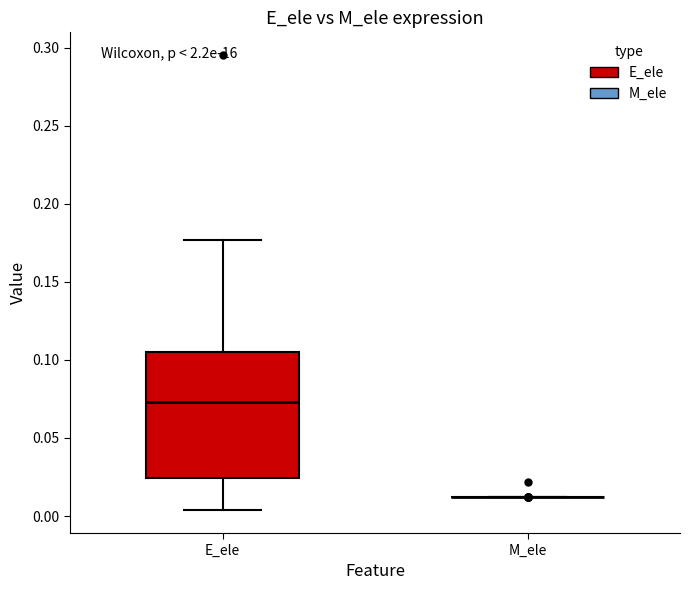

Reading left to right, read every box against the y-axis: the position of its median line, the range the box covers, and the ends of its whiskers. The values are not printed on the chart, so give them approximately, as read against the axis.

E_ele: median 0.075, box 0.025 to 0.105, whiskers 0.005 to 0.175
M_ele: box collapsed to a line at 0.010, whiskers 0.010 to 0.010